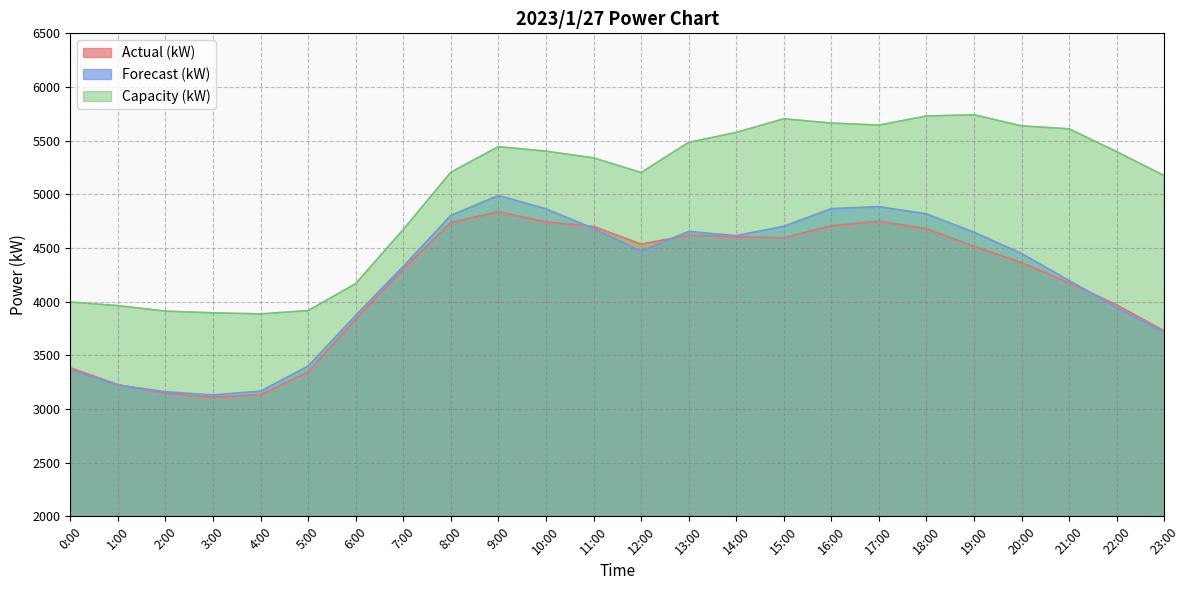

Count the number of data series in this chart.

3